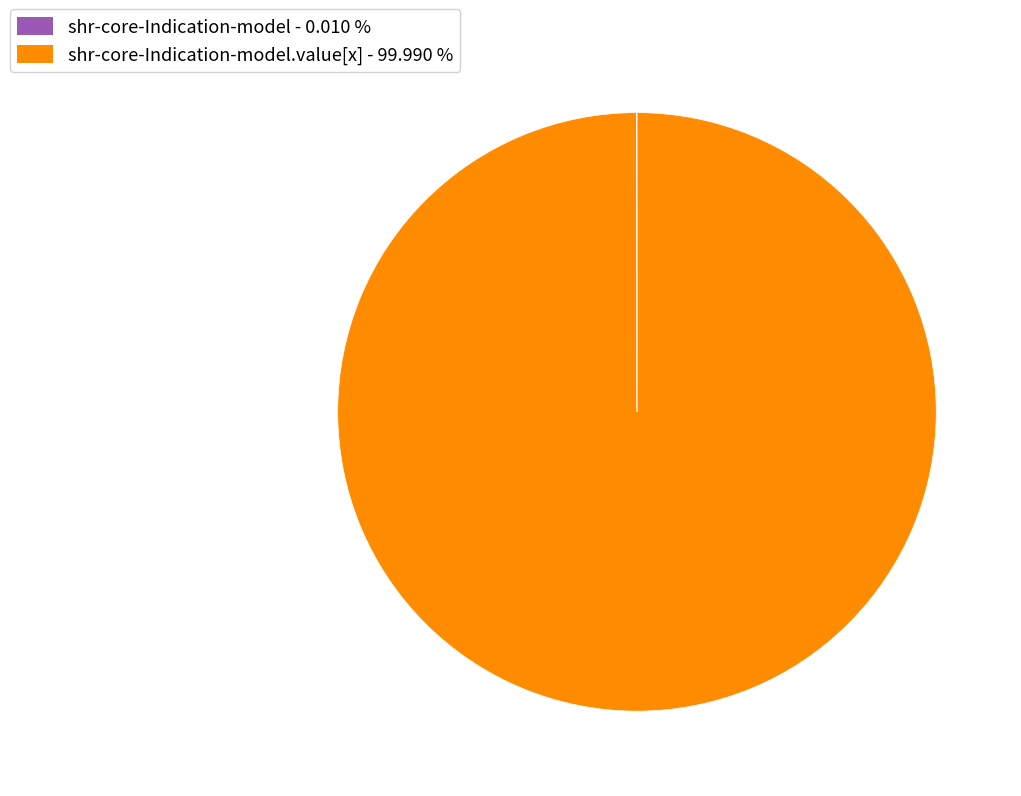

Is there any slice that represents more than half of the pie?

Yes